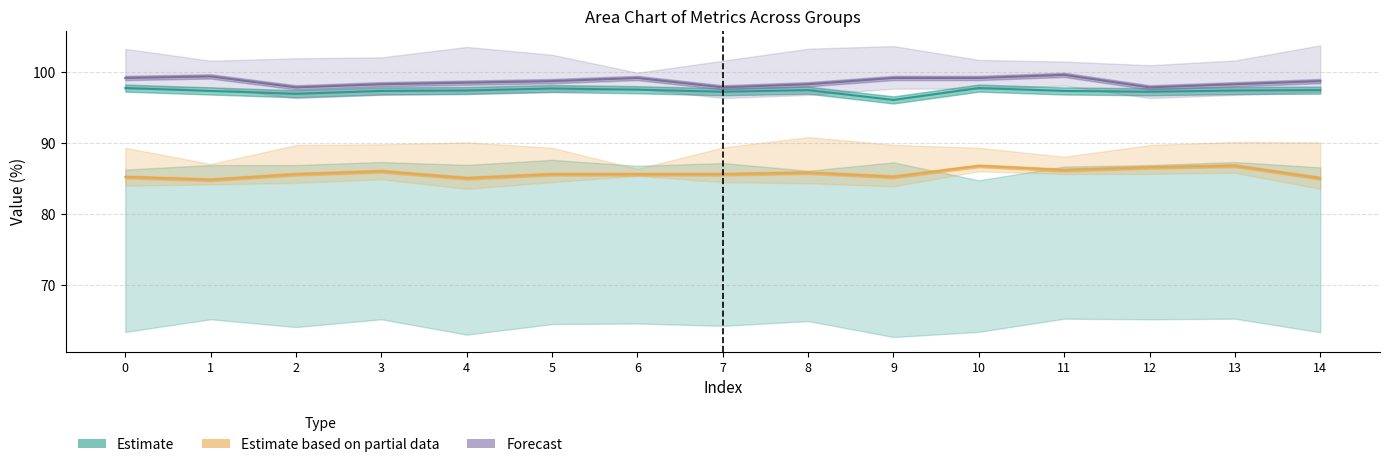

What is the value of the Estimate point at the 7th from the left?

97.5